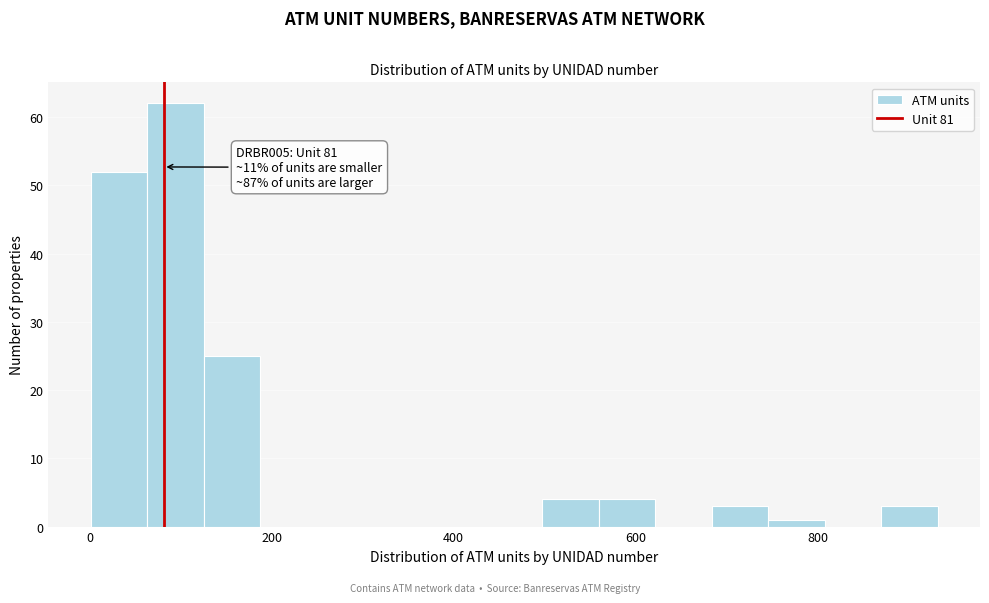

Around what value on the x-axis is the tallest bar? Give the approximate position of its centre, as read against the axis.

100